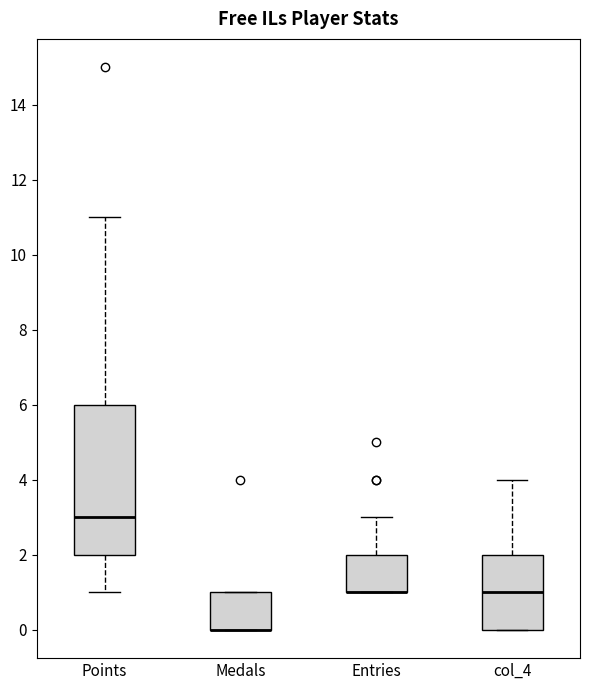

Where is the upper edge of the box for Medals on the y-axis? The values are not printed on the chart, so give them approximately, as read against the axis.

1